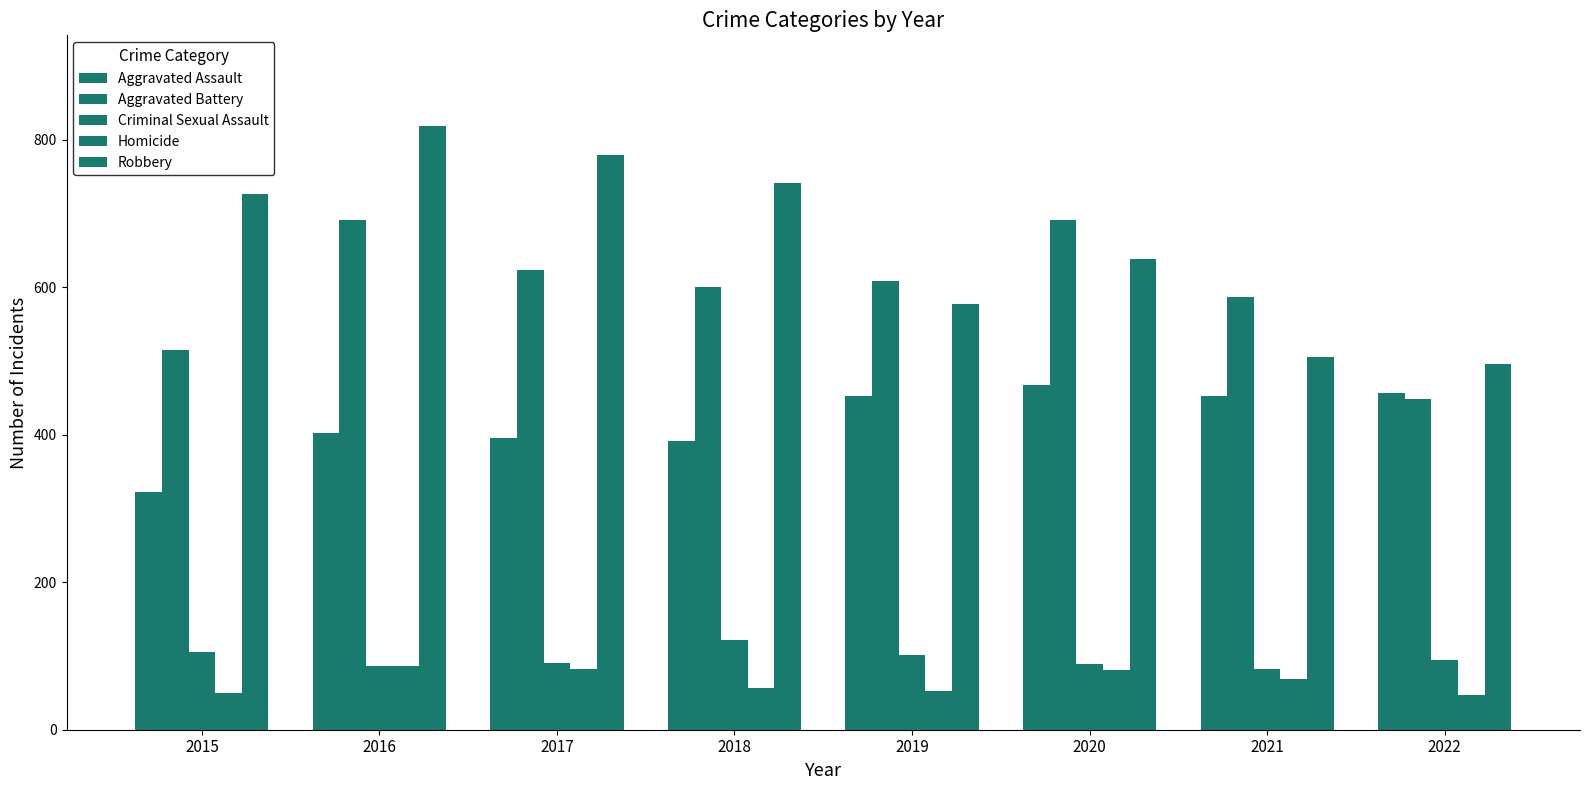

Does the chart contain any negative values?

No